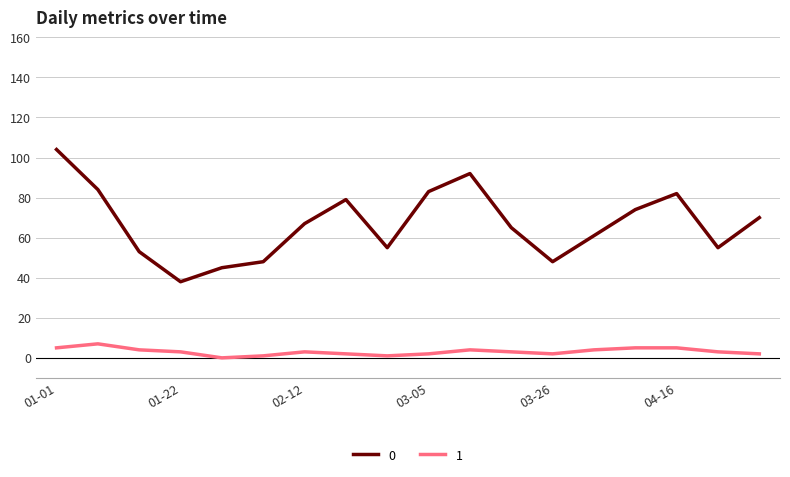

True or false: 1 and 0 intersect in this chart.

False